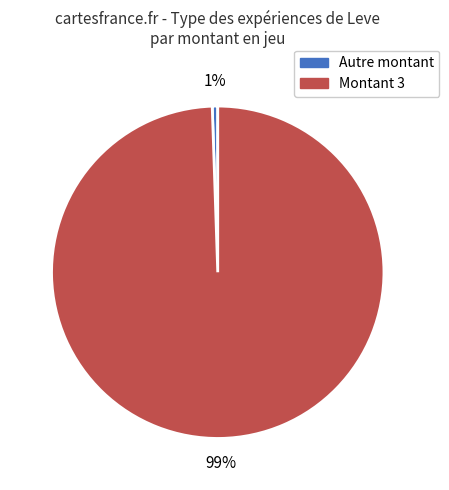

How many slices are in this pie chart?

2